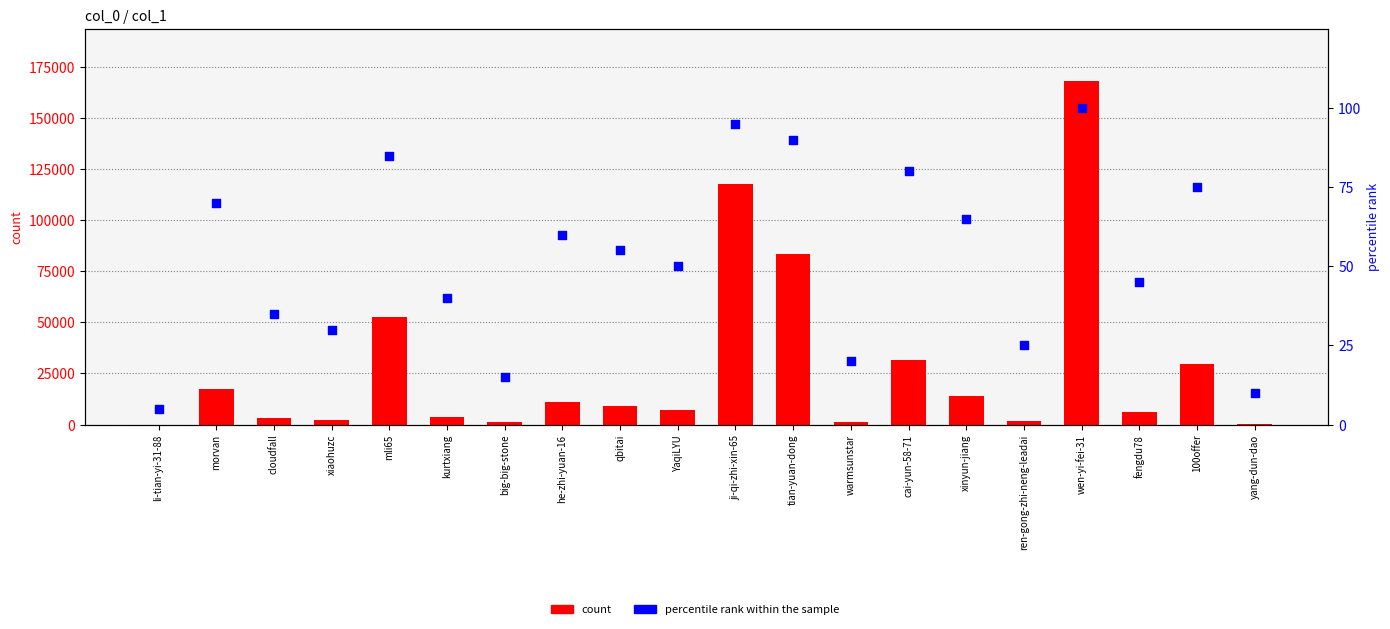

Is the value of count at big-big-stone greater than the value of percentile rank within the sample at ren-gong-zhi-neng-leadai?

Yes